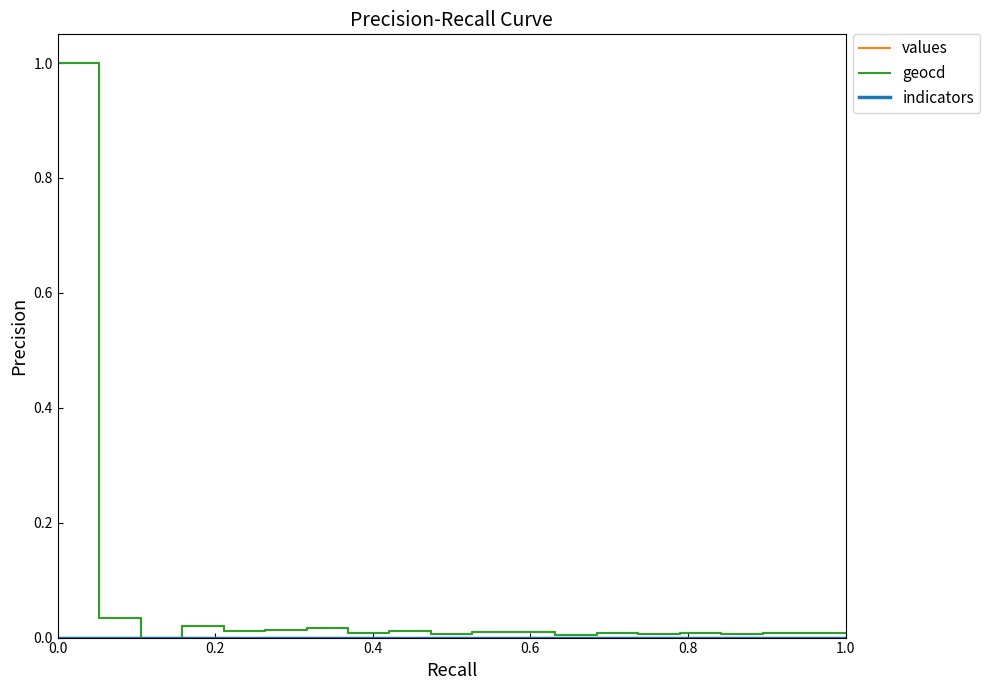

What is the greatest value displayed?

1.0